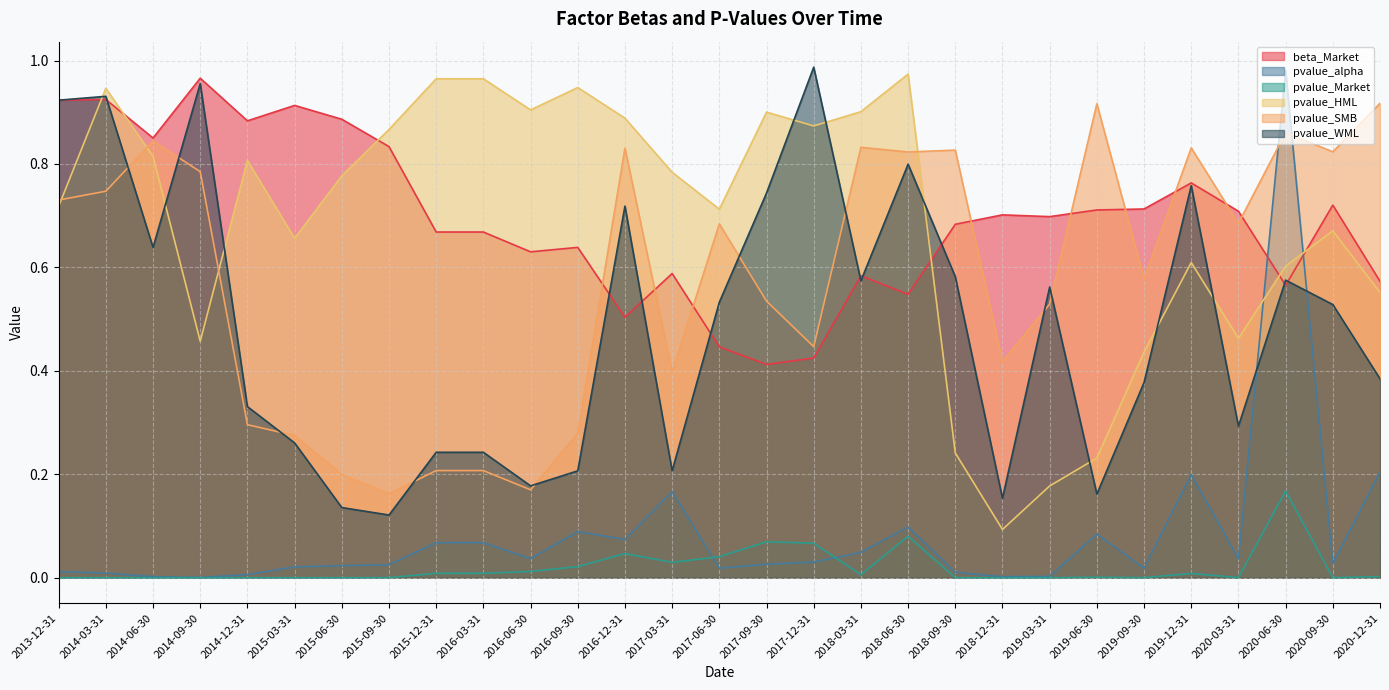

At which category is the sum across all series the highest?

2020-06-30